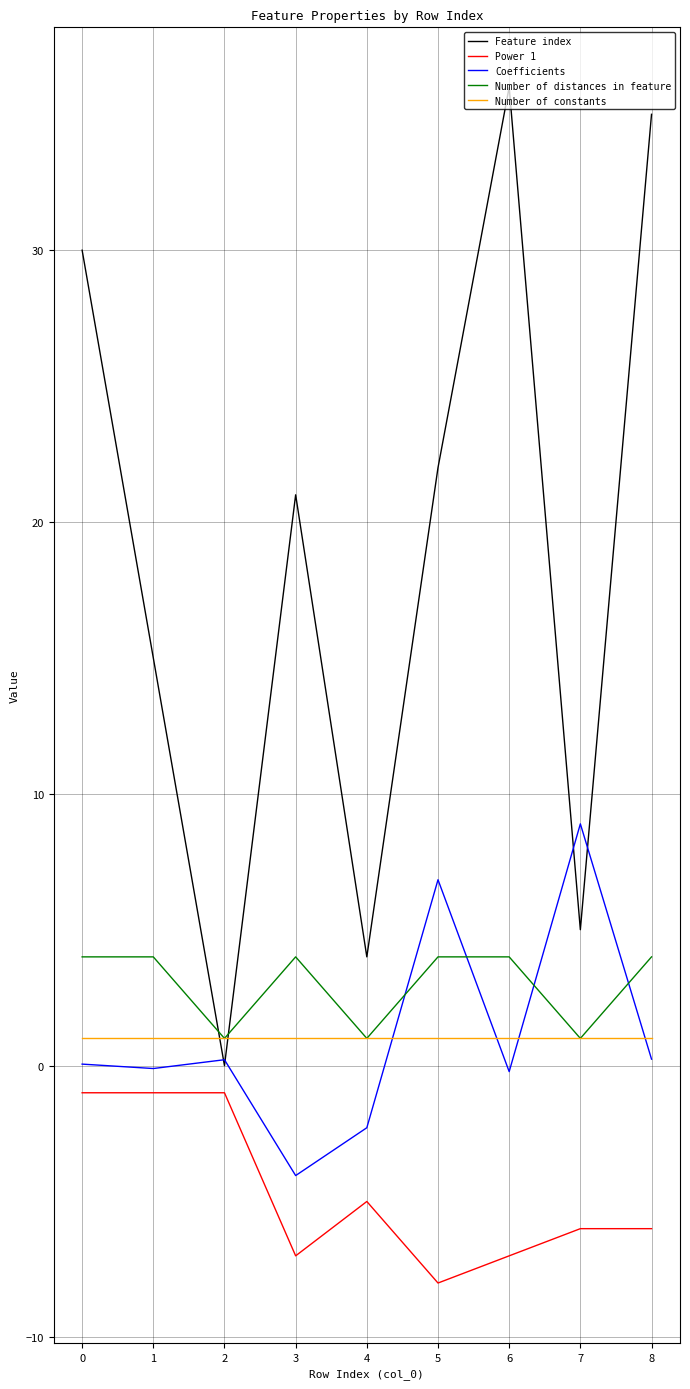

True or false: Power 1 and Number of distances in feature cross at least once.

False